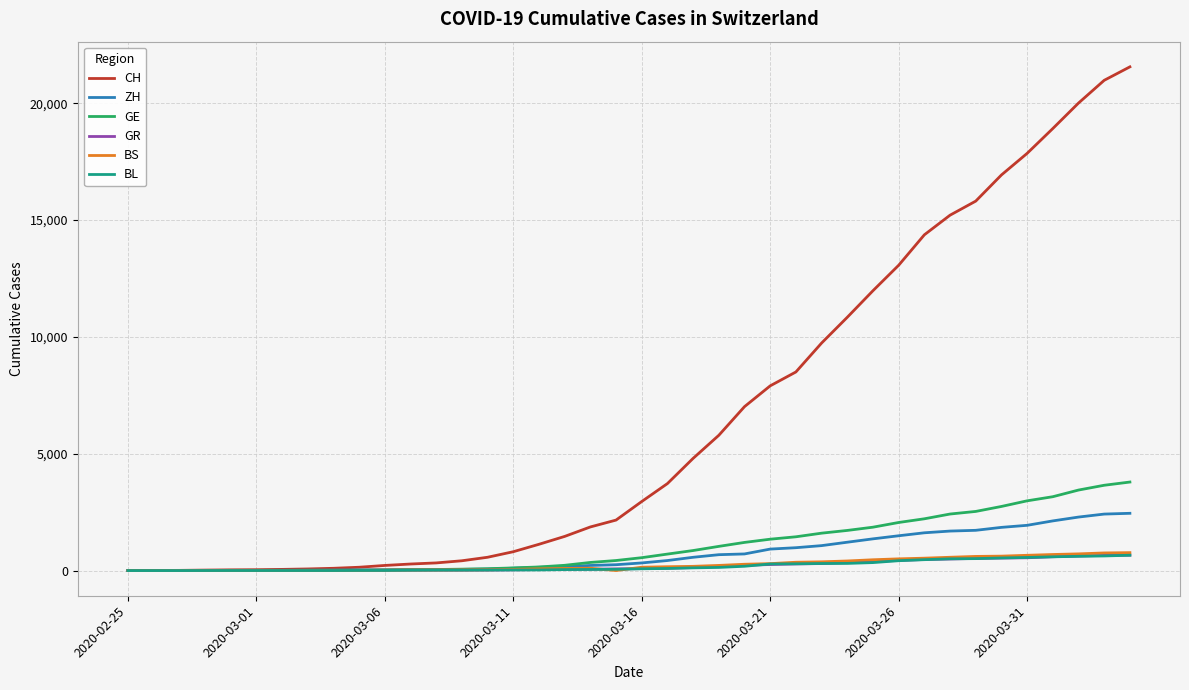

What is the greatest value displayed?

21554